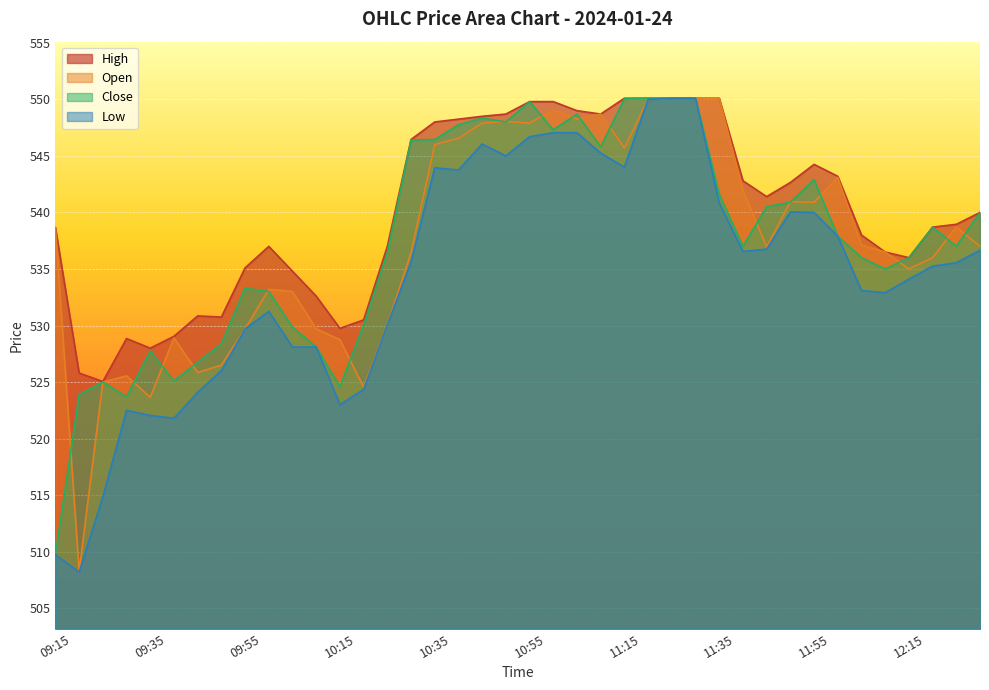

Which series has the largest range (max minus min)?

Low